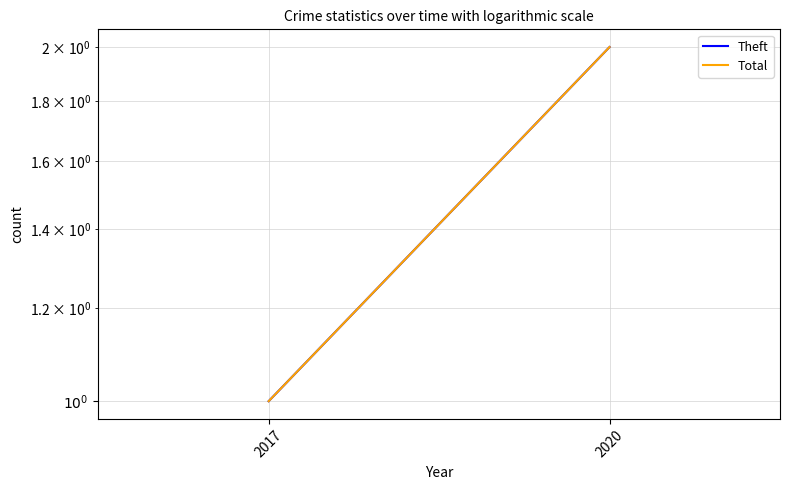

What is the minimum value shown in the chart?

1